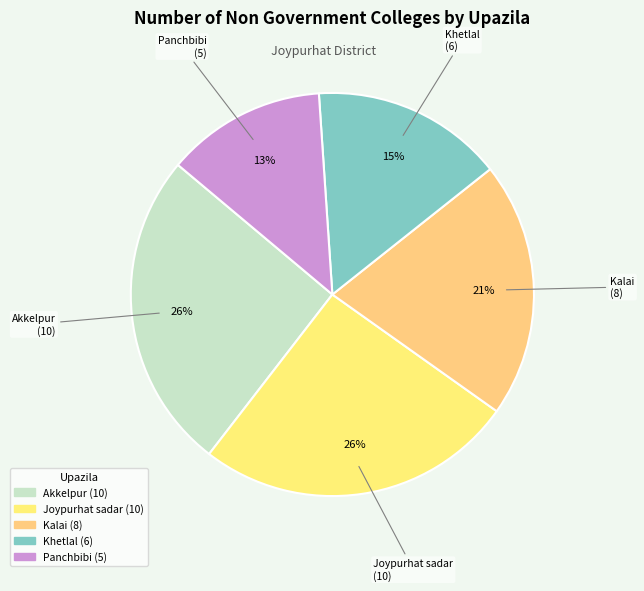

How many segments does this pie chart have?

5